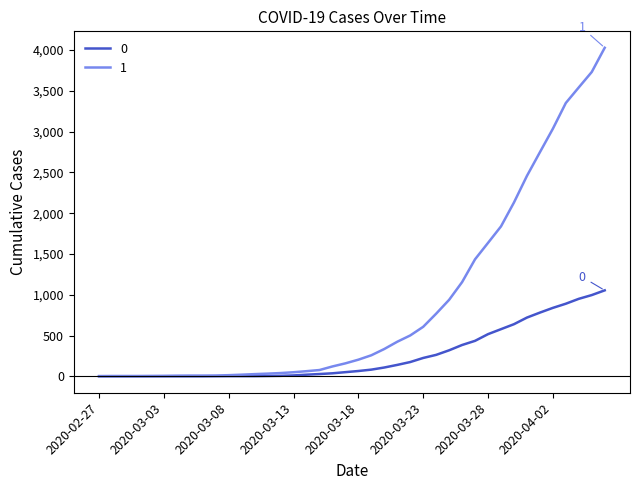

What is the greatest value displayed?

4028